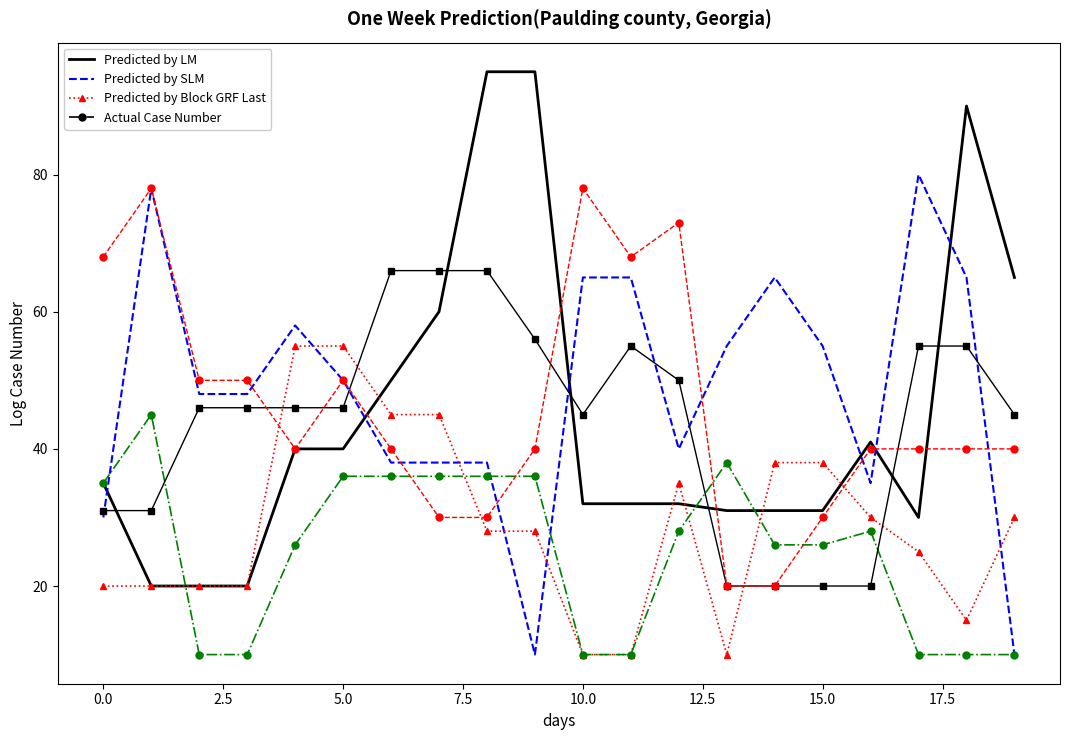

What is the smallest value displayed?

10